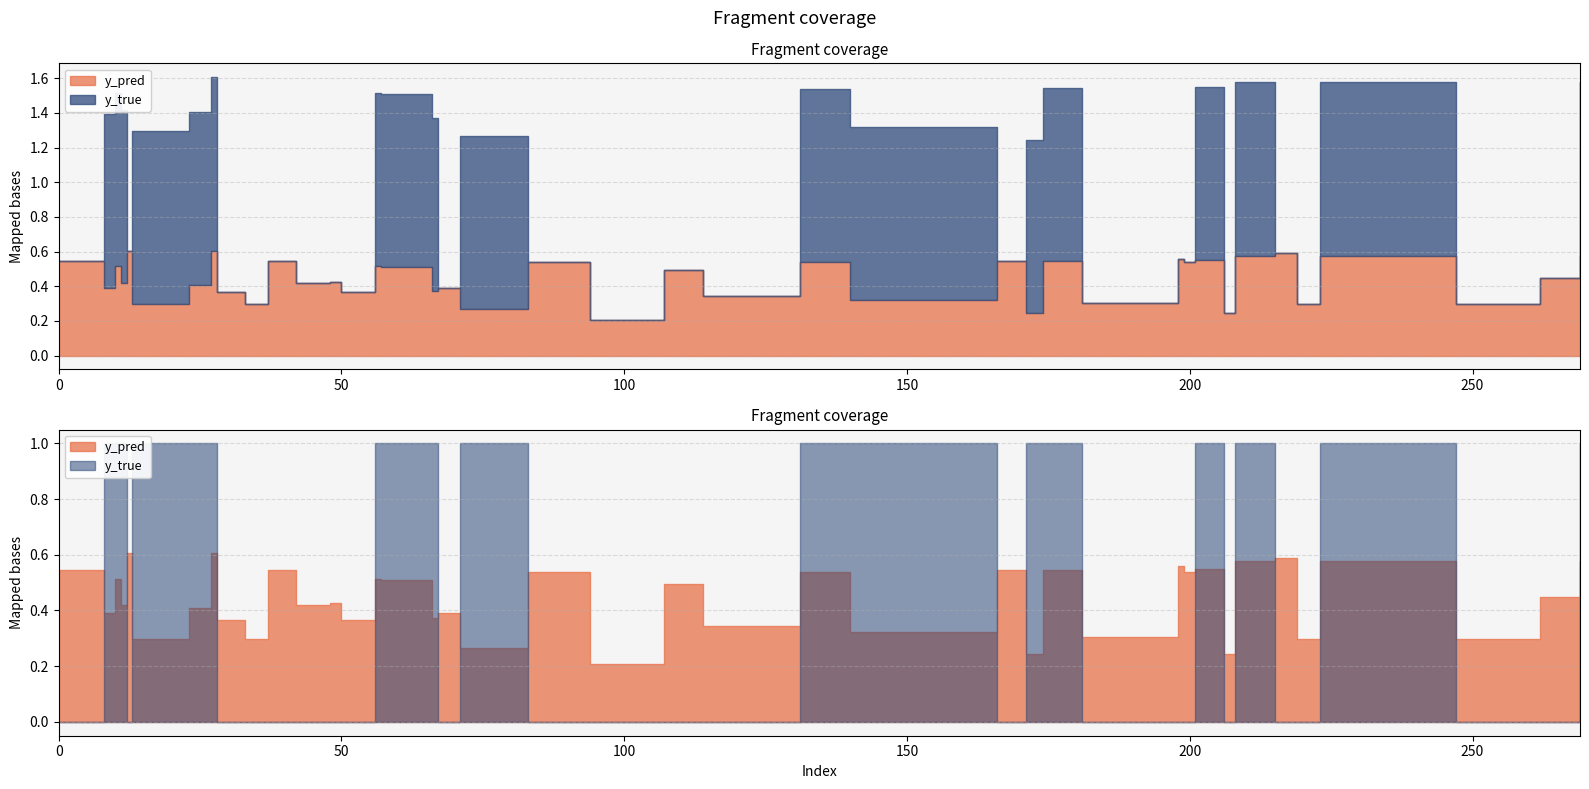

At how many categories does at least one series exceed 0?

40